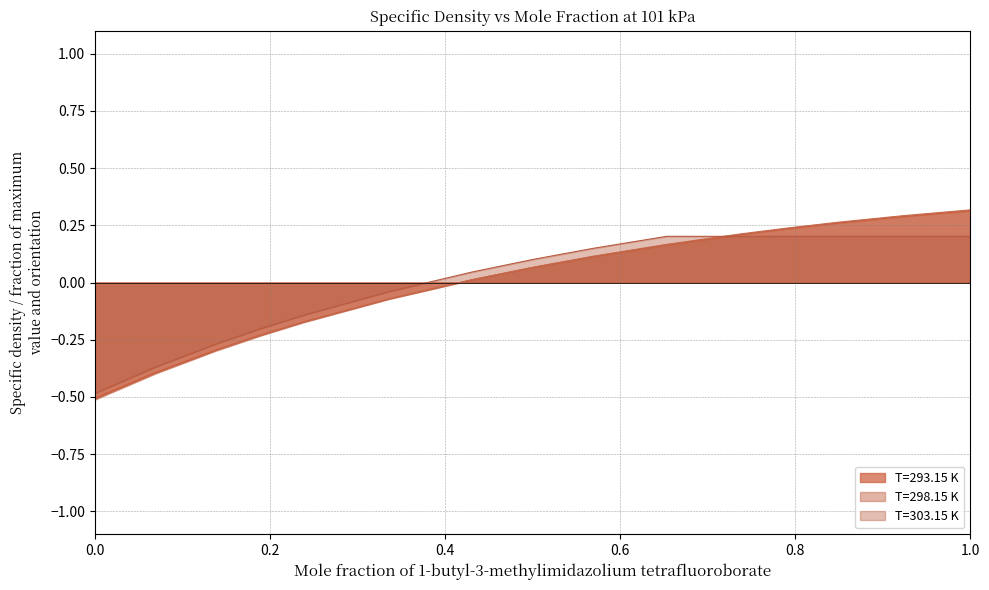

After their last crossing, which series has the higher values: T=303.15 K or T=293.15 K?

T=293.15 K